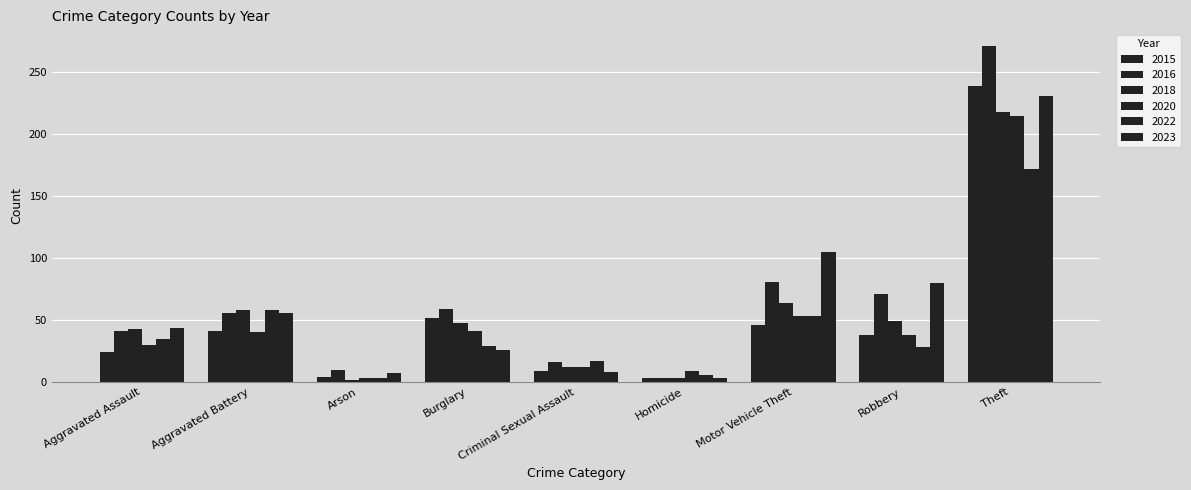

Reading left to right, extract all data points from this chart.

2015: Aggravated Assault=24	Aggravated Battery=41	Arson=4	Burglary=52	Criminal Sexual Assault=9	Homicide=3	Motor Vehicle Theft=46	Robbery=38	Theft=239
2016: Aggravated Assault=41	Aggravated Battery=56	Arson=10	Burglary=59	Criminal Sexual Assault=16	Homicide=3	Motor Vehicle Theft=81	Robbery=71	Theft=271
2018: Aggravated Assault=43	Aggravated Battery=58	Arson=2	Burglary=48	Criminal Sexual Assault=12	Homicide=3	Motor Vehicle Theft=64	Robbery=49	Theft=218
2020: Aggravated Assault=30	Aggravated Battery=40	Arson=3	Burglary=41	Criminal Sexual Assault=12	Homicide=9	Motor Vehicle Theft=53	Robbery=38	Theft=215
2022: Aggravated Assault=35	Aggravated Battery=58	Arson=3	Burglary=29	Criminal Sexual Assault=17	Homicide=6	Motor Vehicle Theft=53	Robbery=28	Theft=172
2023: Aggravated Assault=44	Aggravated Battery=56	Arson=7	Burglary=26	Criminal Sexual Assault=8	Homicide=3	Motor Vehicle Theft=105	Robbery=80	Theft=231